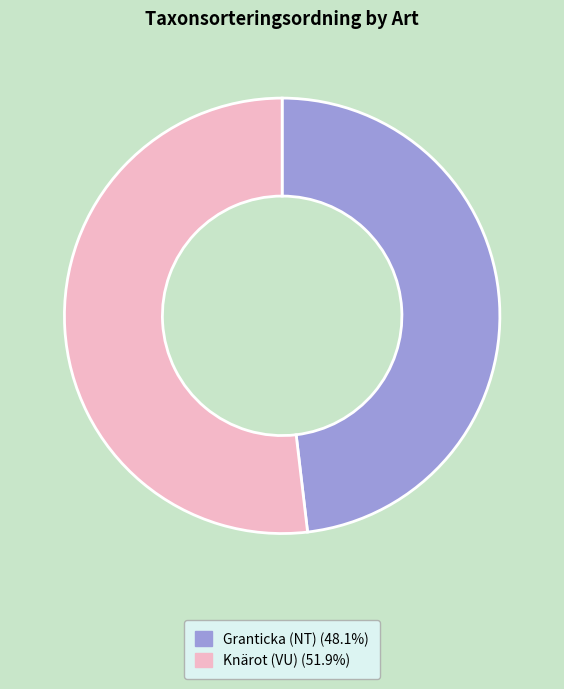

How many slices are in this pie chart?

2